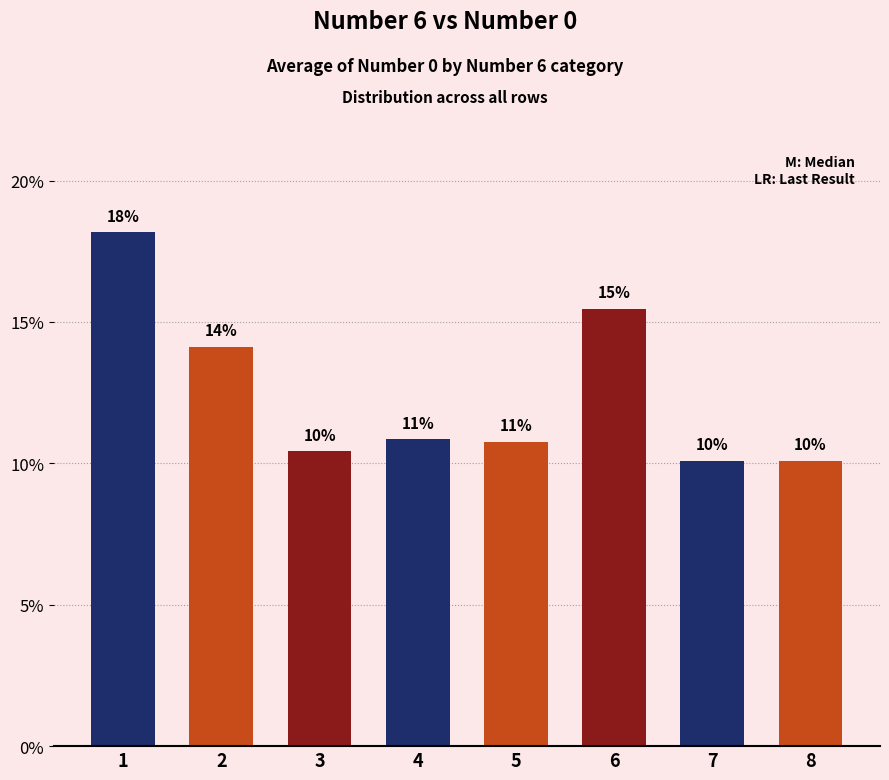

Count the values in the range 0 to 1.

8